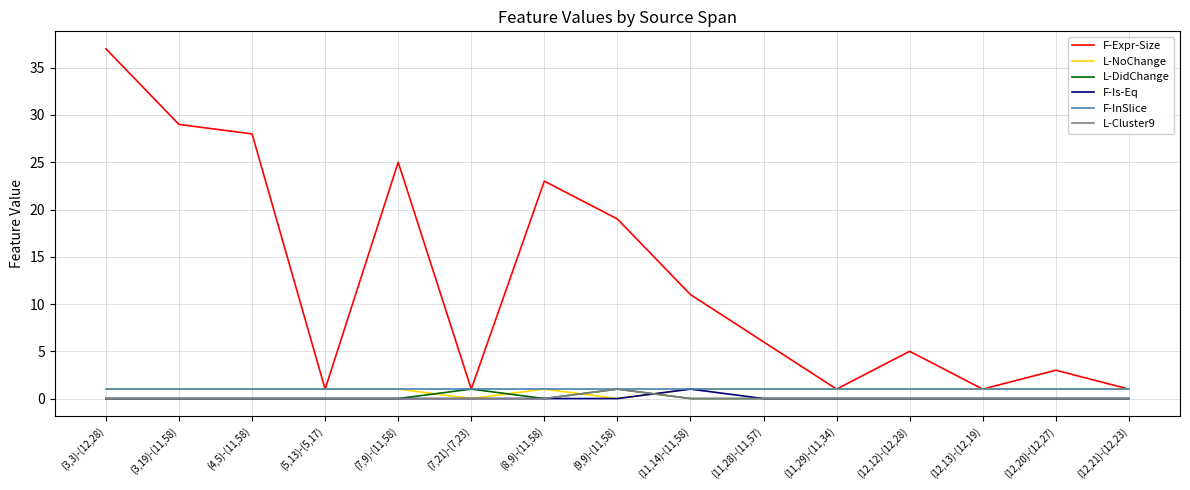

Which series has the largest total across all categories?

F-Expr-Size